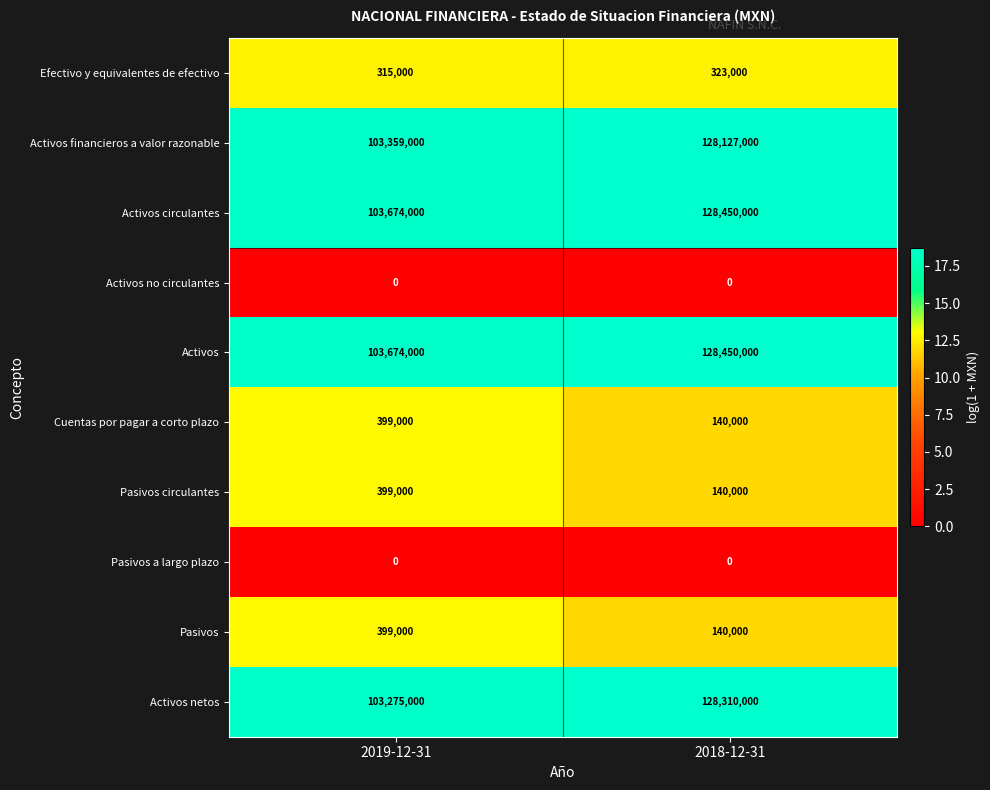

What is the difference between the maximum and minimum values in the Pasivos series?

259000